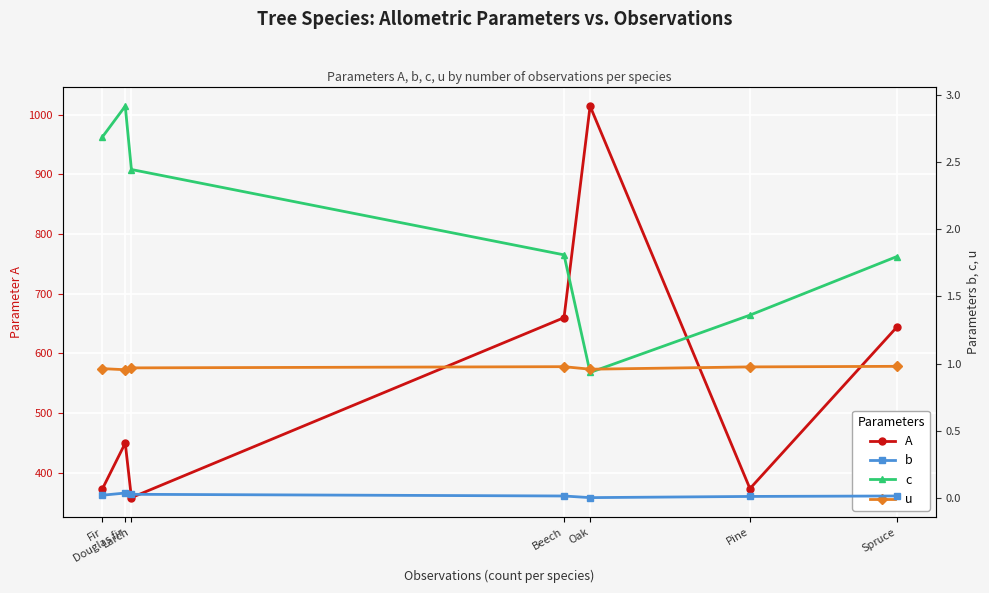

List the labels in order of u value, smallest first.

Douglas fir, Oak, Fir, Larch, Pine, Beech, Spruce